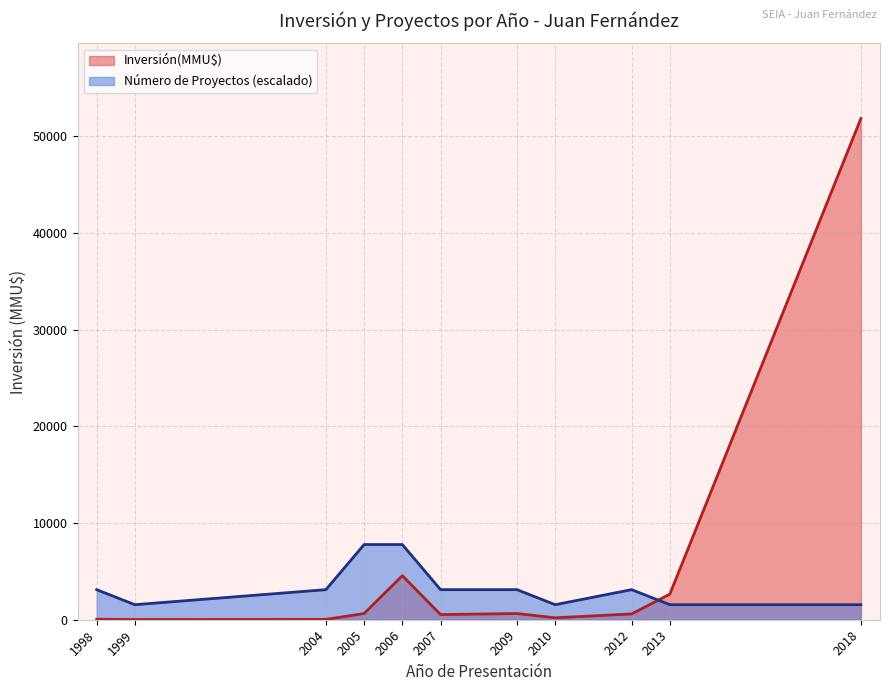

Which series has the widest spread of values?

Inversión(MMU$)